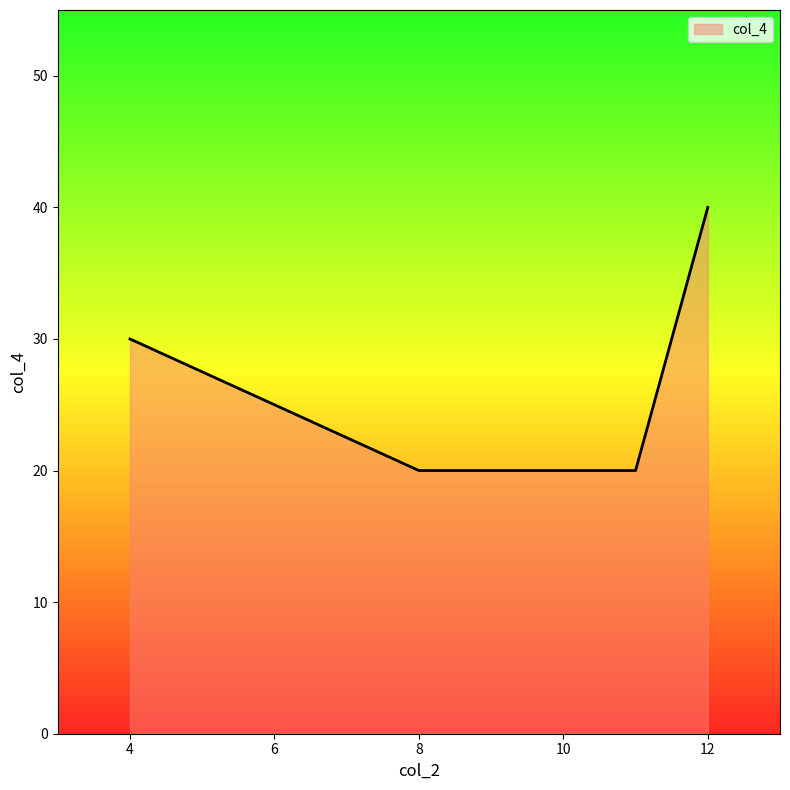

What is the sum of all values?

110